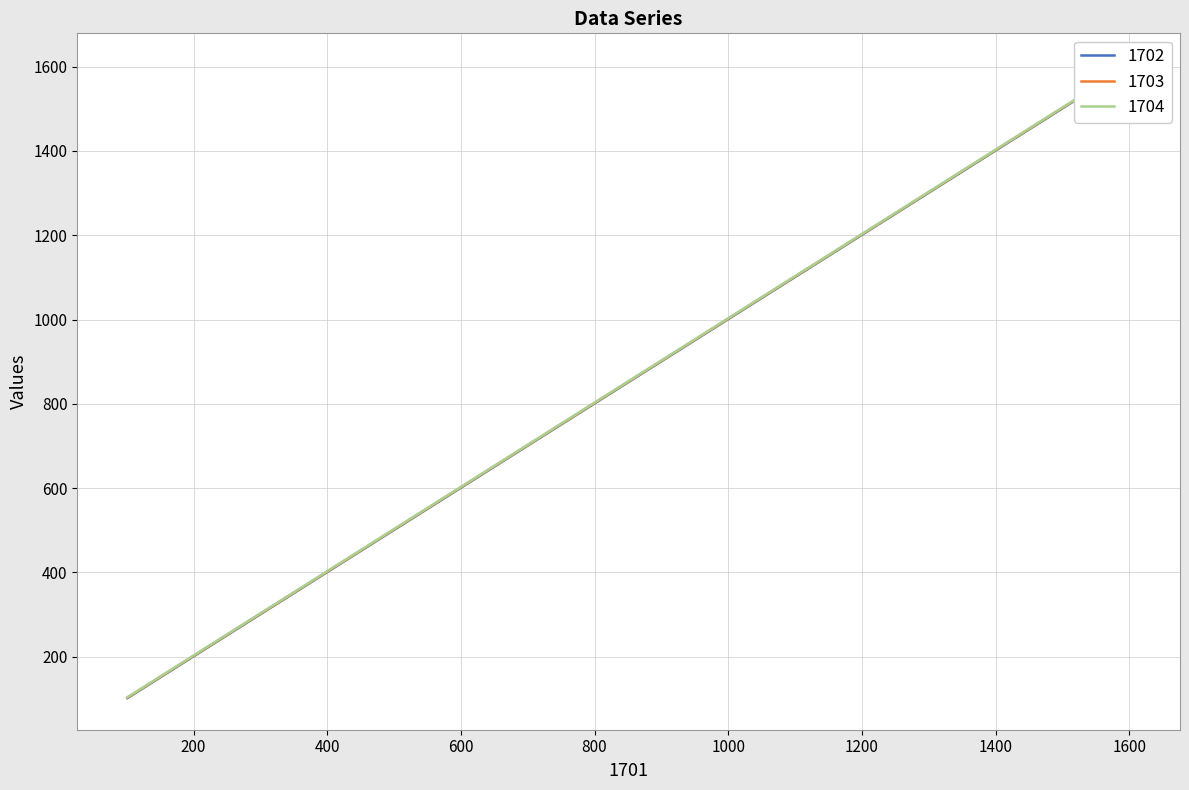

What is the maximum value shown in the chart?

1604